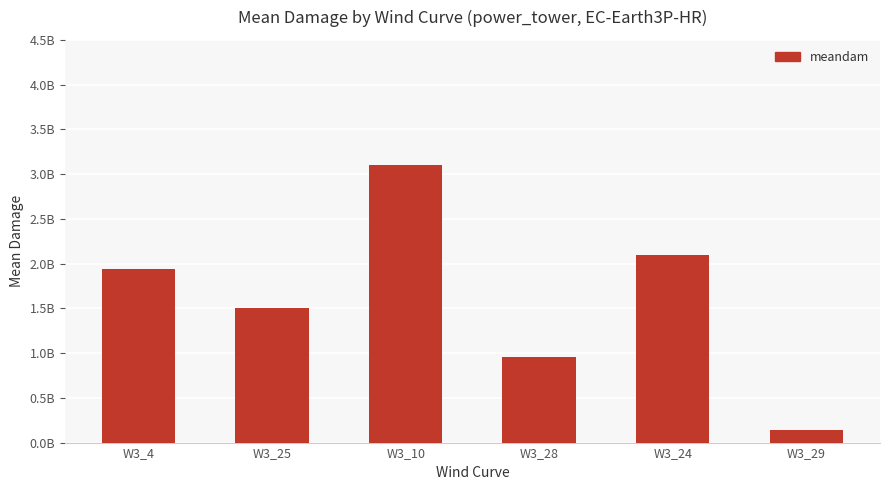

What is the label of the 5th bar from the left?

W3_24